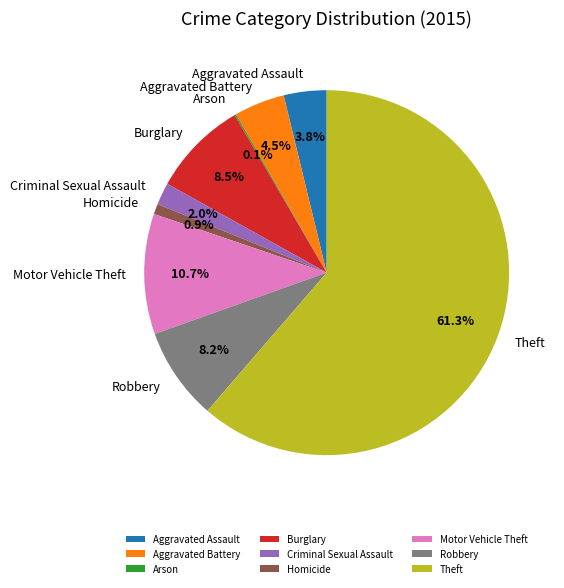

Combined, do Burglary and Aggravated Assault account for over 50%?

No